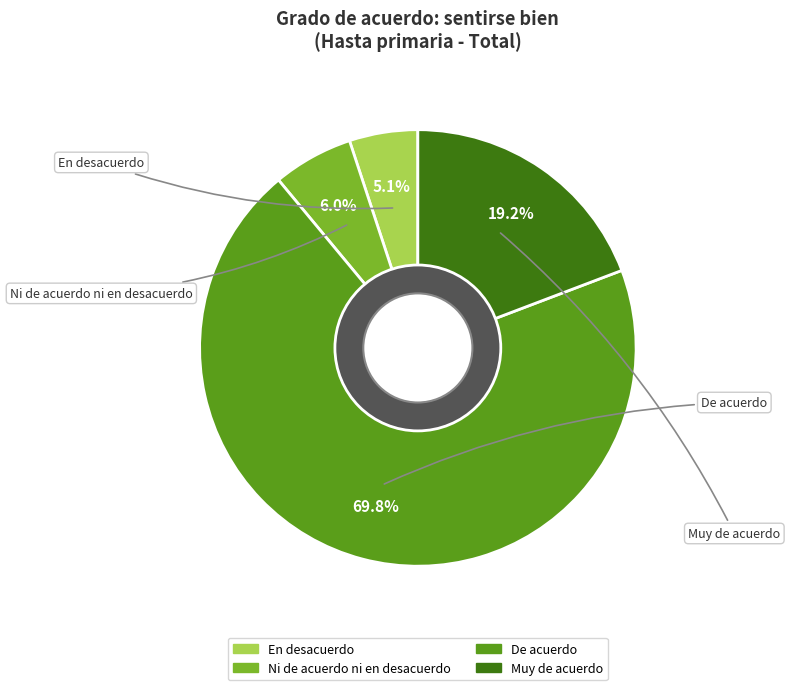

What is the largest slice in the pie chart?

De acuerdo